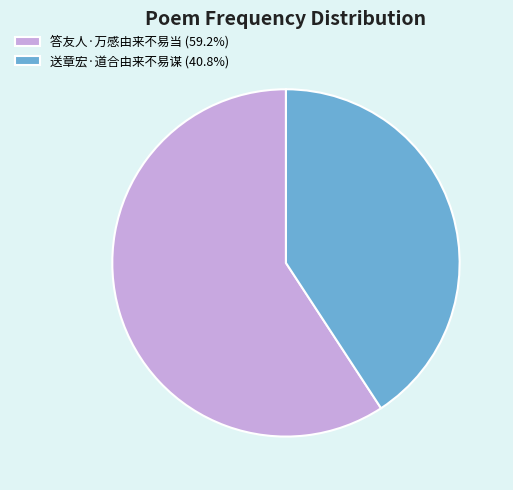

Count the number of slices in the pie.

2